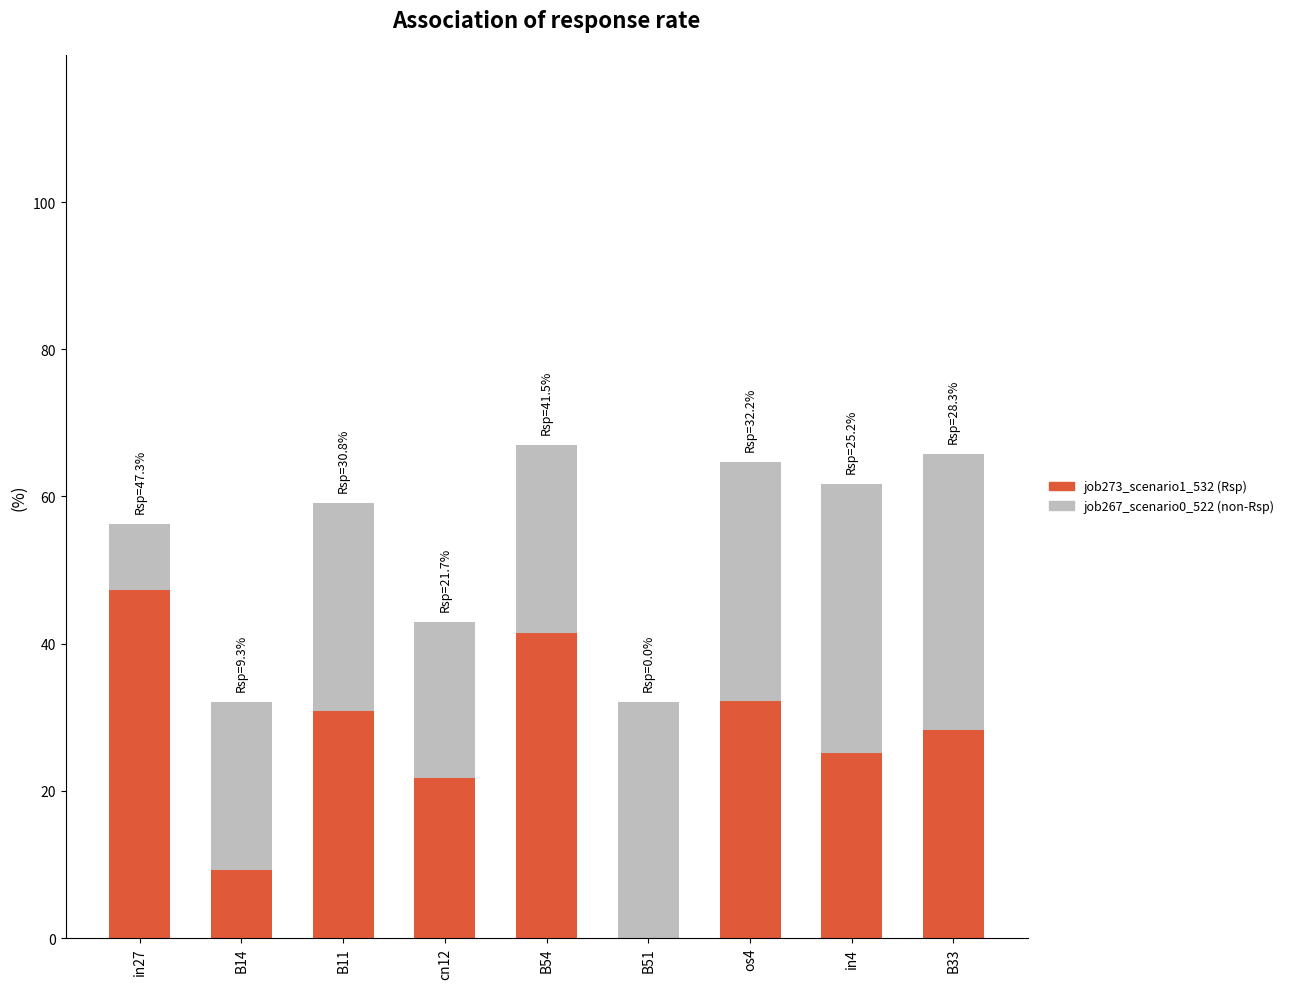

What is the total value across all series at B14?

32.1